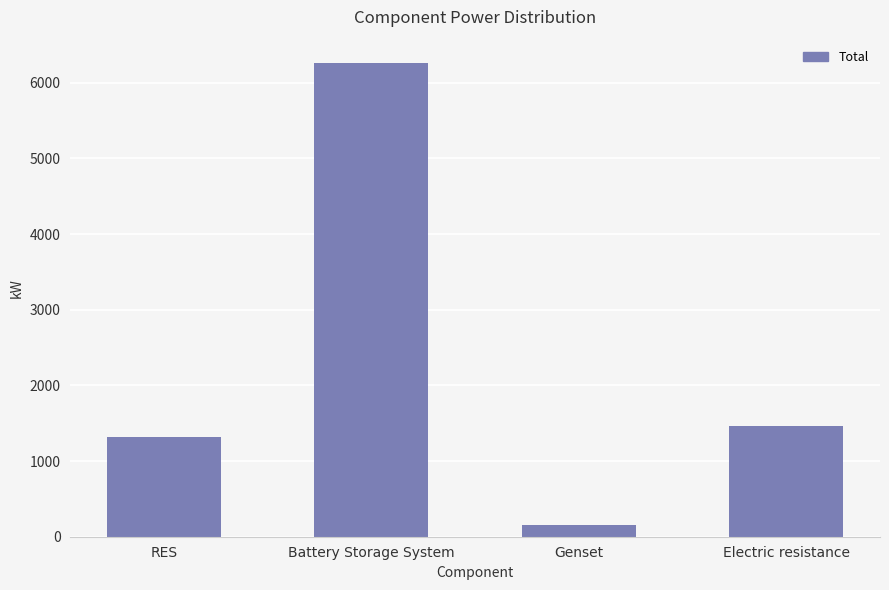

Which category has the lowest value across all series?

Genset